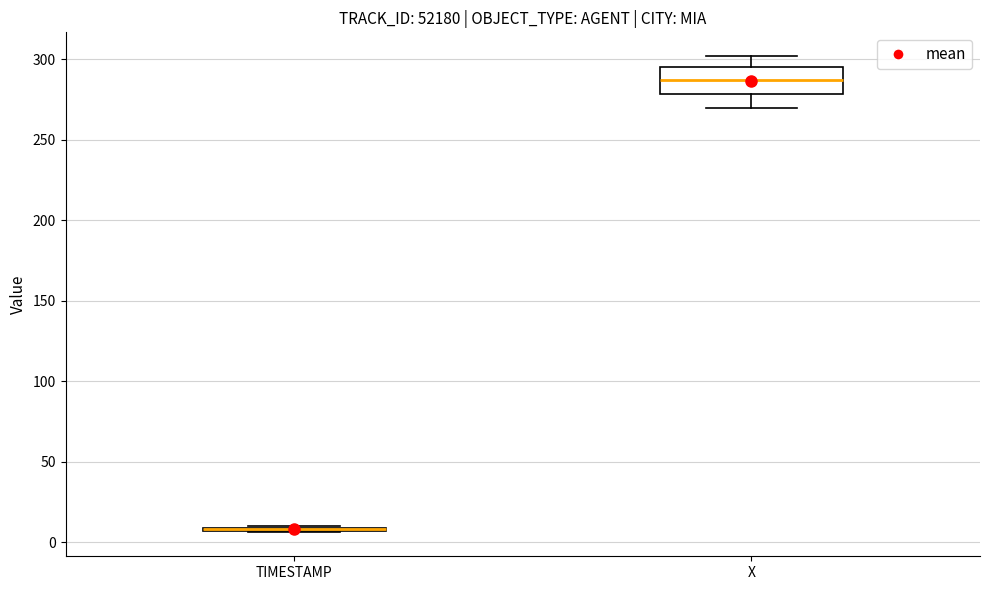

Which box is the tallest, from its lower edge to its upper edge?

X